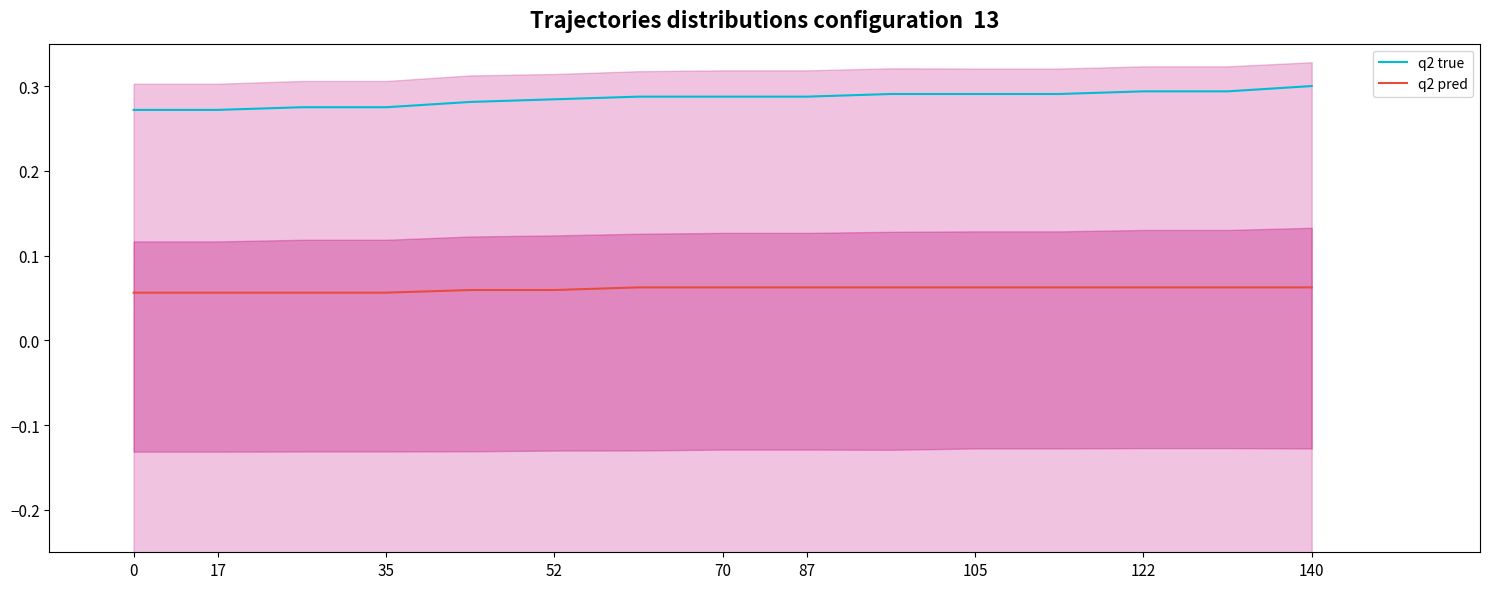

True or false: q2 true and q2 pred cross at least once.

False